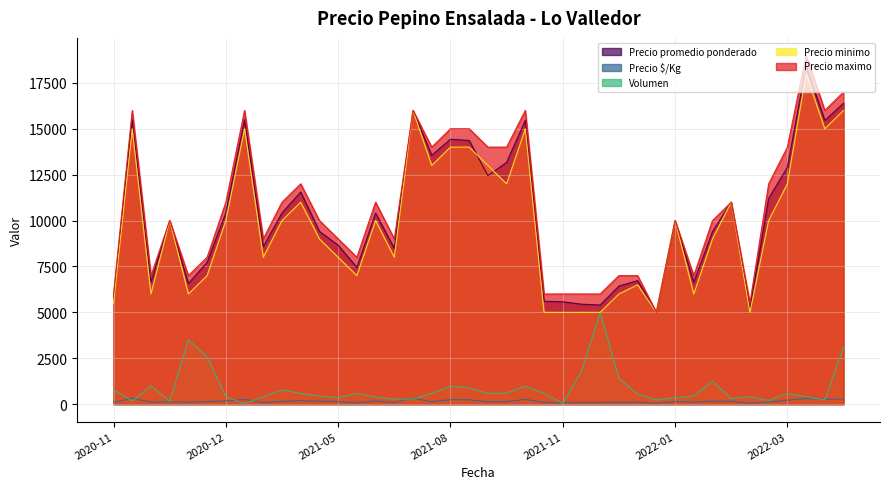

What is the greatest value displayed?

19000